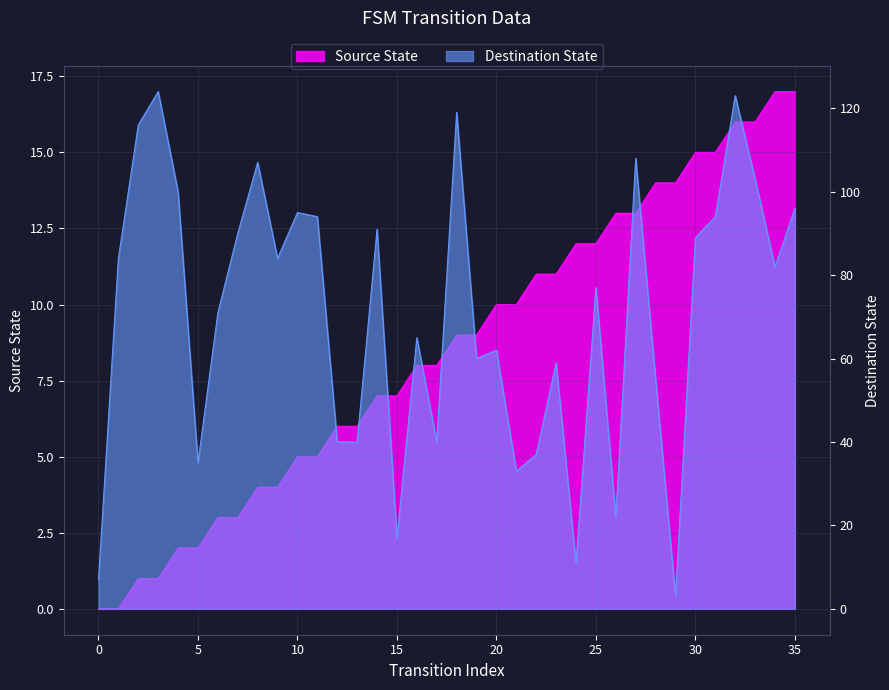

What are all the series names shown in the legend?

Source State, Destination State